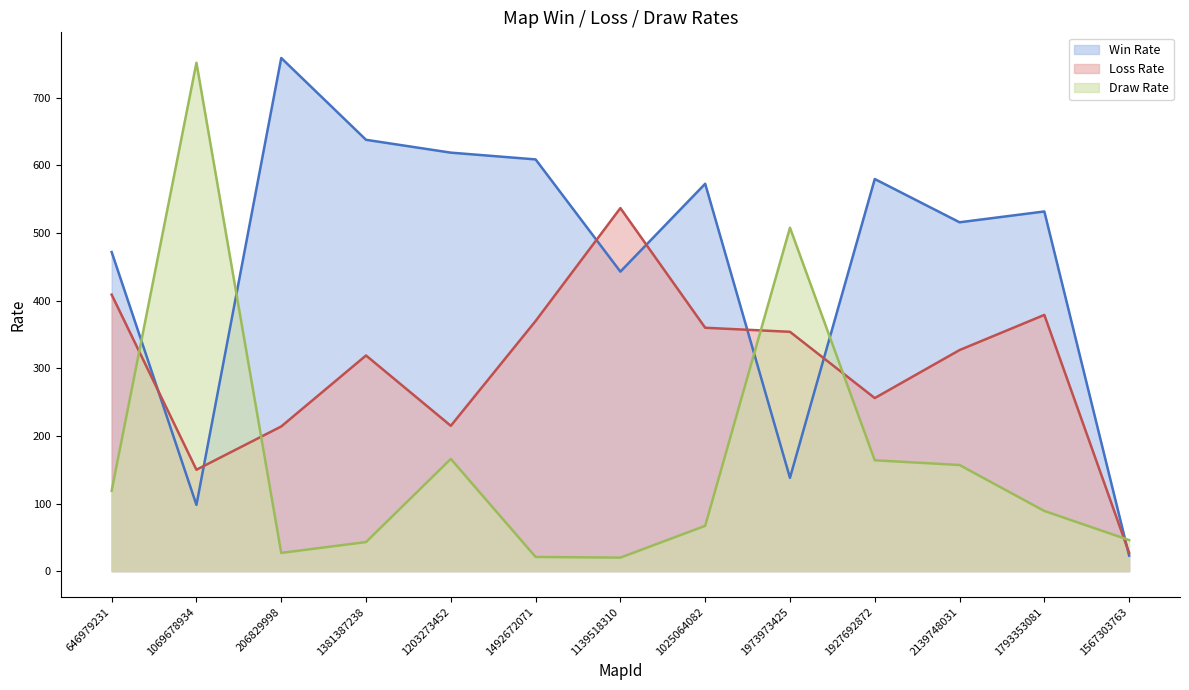

Where does the Draw Rate (line) series first go above 89?

646979231